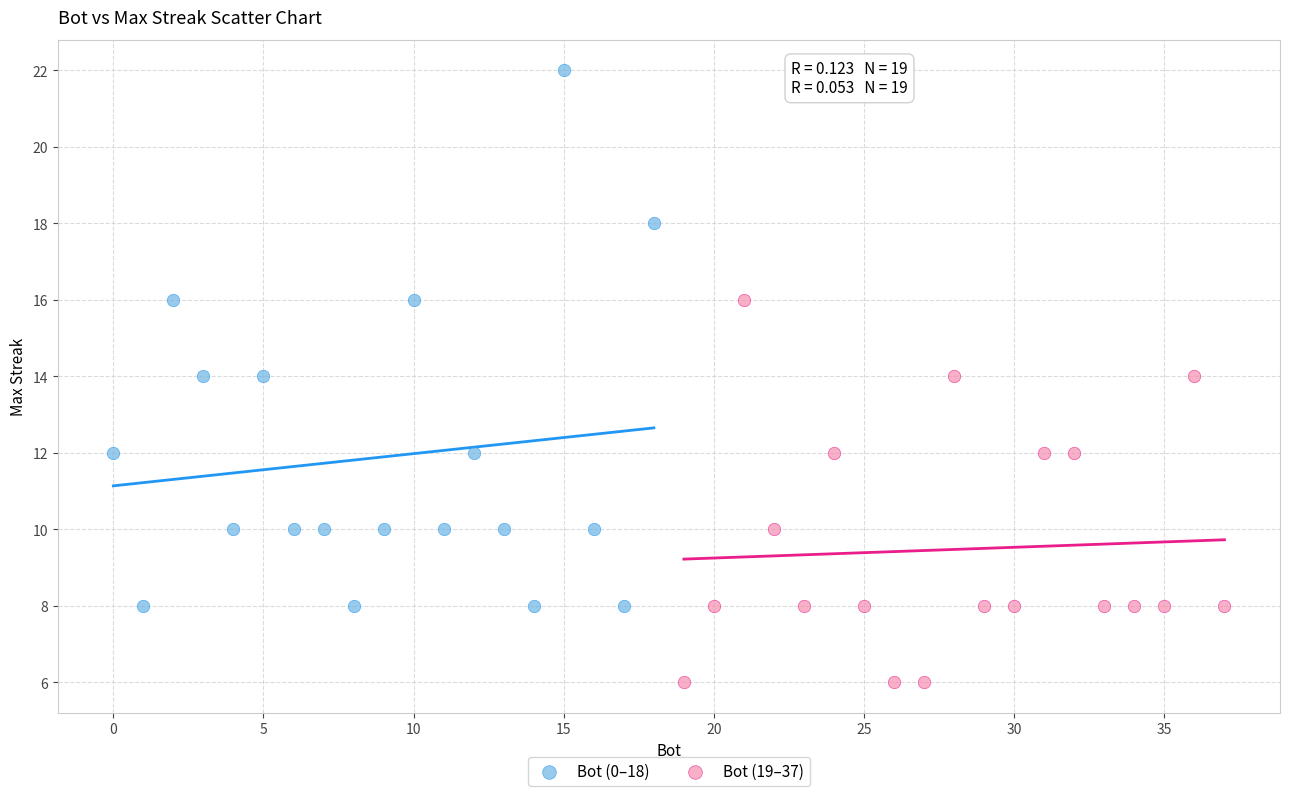

Which series has the largest Y range (max minus min)?

Bot (0–18)